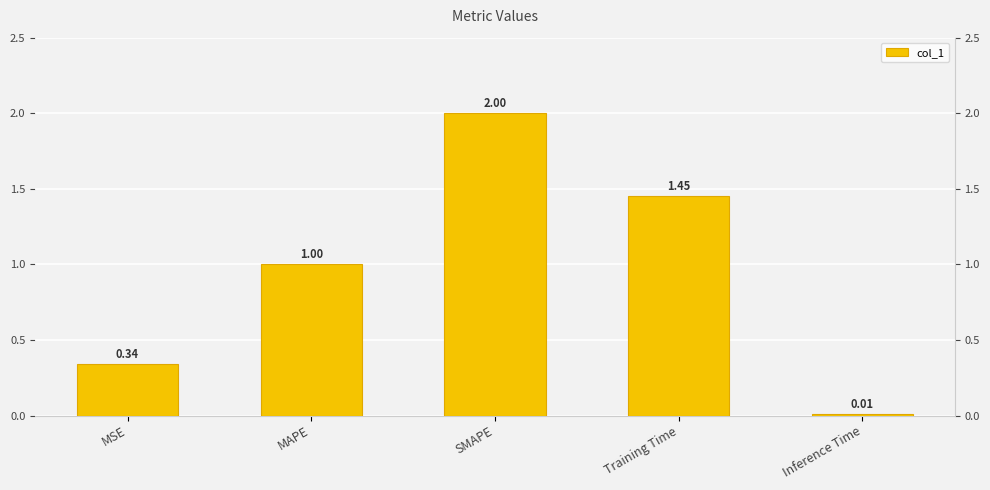

Where does the data first go above 1?

MAPE